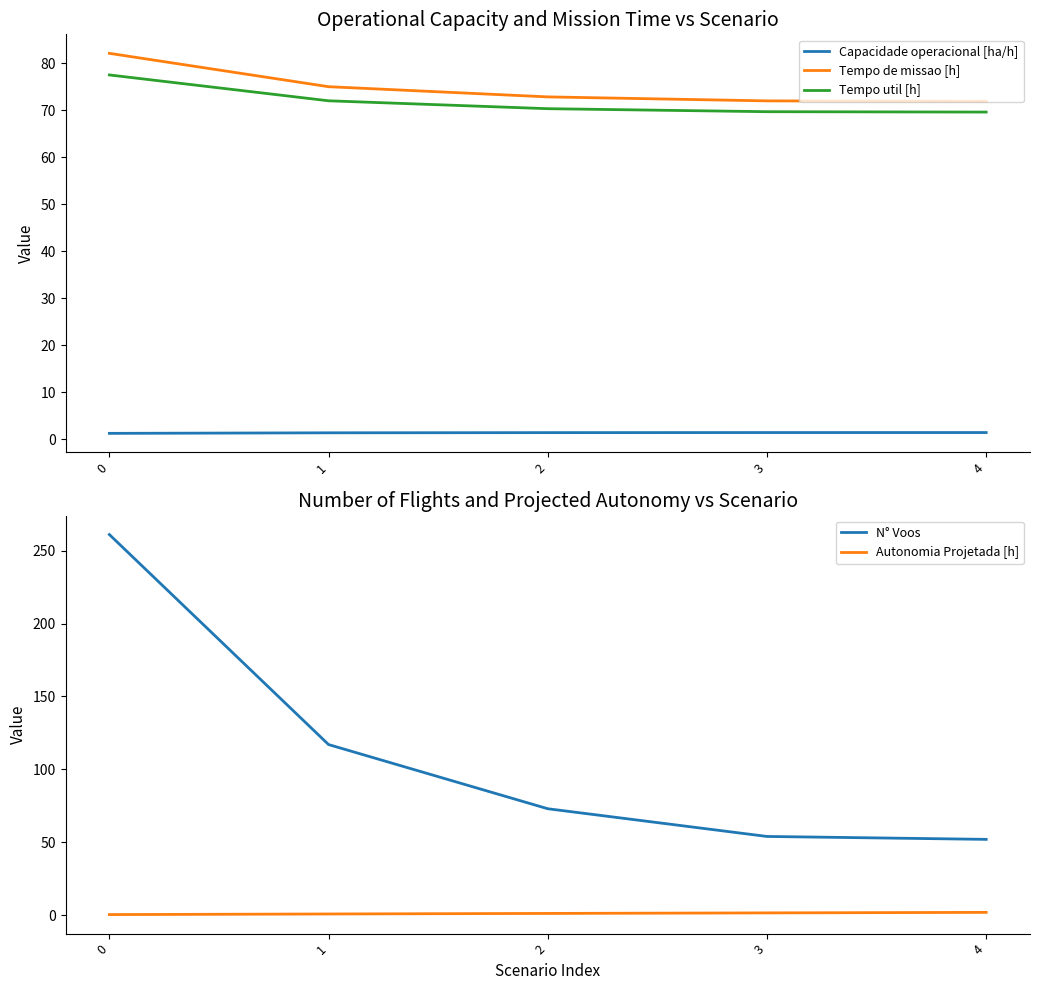

Rank the series at 1 from lowest to highest value.

Autonomia Projetada [h], Capacidade operacional [ha/h], Tempo util [h], Tempo de missao [h], N° Voos